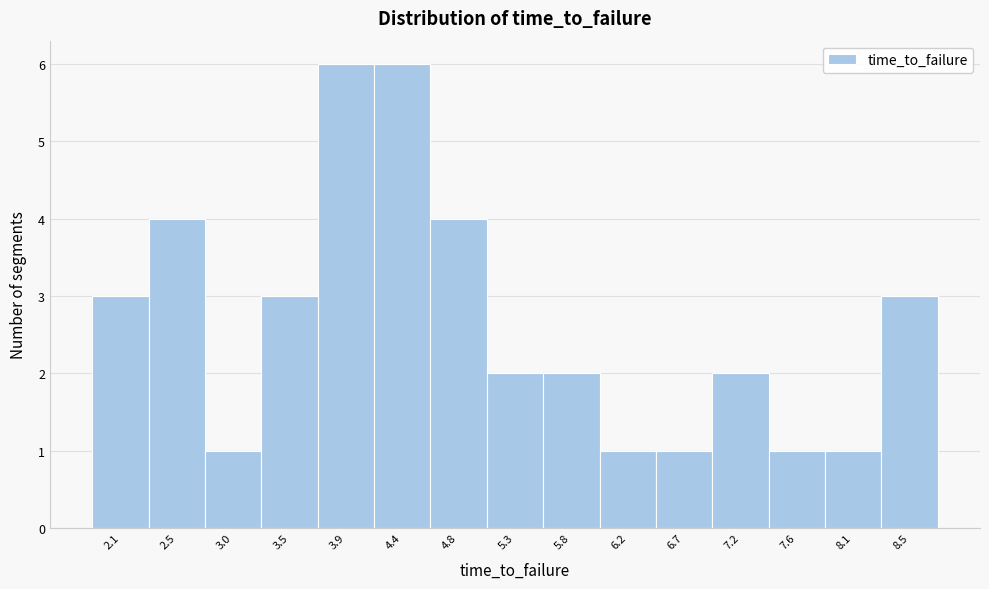

Reading left to right, what are all the values shown in this chart?

2.1=3	2.5=4	3.0=1	3.5=3	3.9=6	4.4=6	4.8=4	5.3=2	5.8=2	6.2=1	6.7=1	7.2=2	7.6=1	8.1=1	8.5=3